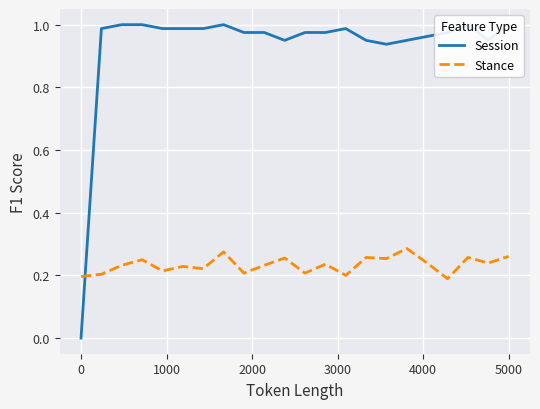

Count the number of categories in the chart.

22